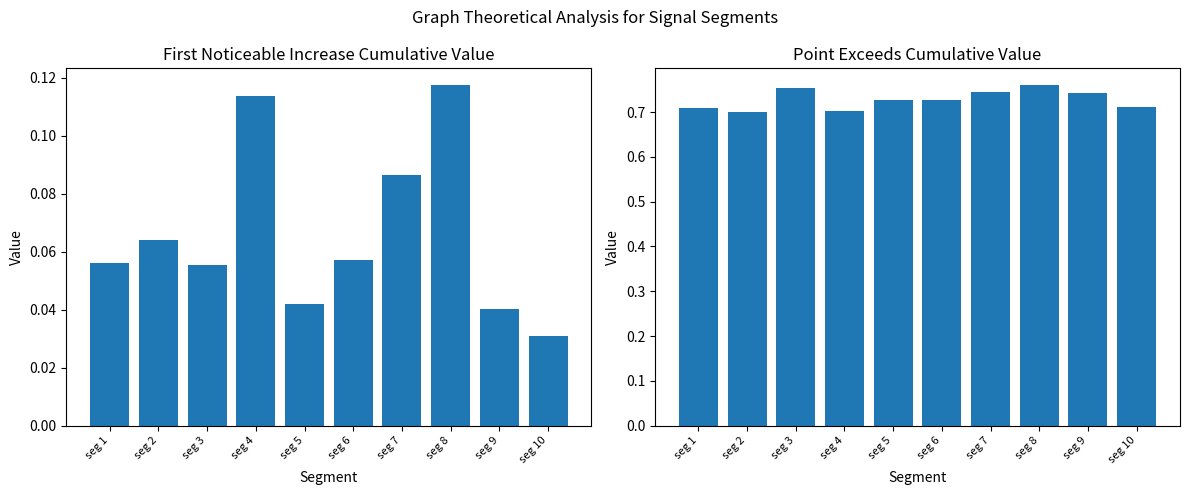

Which series has the widest spread of values?

First_Noticeable_Increase_Cumulative_Value